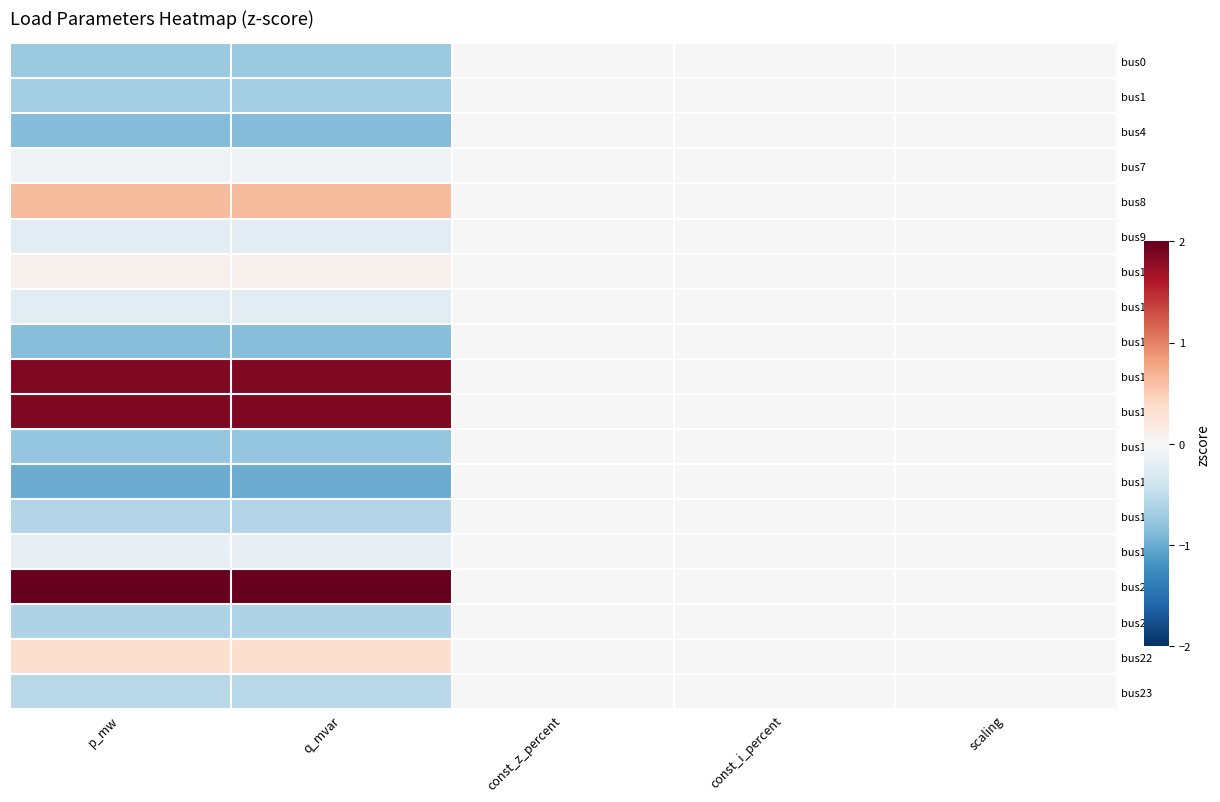

Reading left to right, what are all the values shown in this chart?

bus0: p_mw=-0.7	q_mvar=-0.7	const_z_percent=0.0	const_i_percent=0.0	scaling=0.0
bus1: p_mw=-0.7	q_mvar=-0.7	const_z_percent=0.0	const_i_percent=0.0	scaling=0.0
bus4: p_mw=-0.9	q_mvar=-0.9	const_z_percent=0.0	const_i_percent=0.0	scaling=0.0
bus7: p_mw=-0.1	q_mvar=-0.1	const_z_percent=0.0	const_i_percent=0.0	scaling=0.0
bus8: p_mw=0.6	q_mvar=0.6	const_z_percent=0.0	const_i_percent=0.0	scaling=0.0
bus9: p_mw=-0.2	q_mvar=-0.2	const_z_percent=0.0	const_i_percent=0.0	scaling=0.0
bus10: p_mw=0.1	q_mvar=0.1	const_z_percent=0.0	const_i_percent=0.0	scaling=0.0
bus11: p_mw=-0.2	q_mvar=-0.2	const_z_percent=0.0	const_i_percent=0.0	scaling=0.0
bus12: p_mw=-0.8	q_mvar=-0.8	const_z_percent=0.0	const_i_percent=0.0	scaling=0.0
bus14: p_mw=1.9	q_mvar=1.9	const_z_percent=0.0	const_i_percent=0.0	scaling=0.0
bus15: p_mw=1.9	q_mvar=1.9	const_z_percent=0.0	const_i_percent=0.0	scaling=0.0
bus16: p_mw=-0.8	q_mvar=-0.8	const_z_percent=0.0	const_i_percent=0.0	scaling=0.0
bus17: p_mw=-1.0	q_mvar=-1.0	const_z_percent=0.0	const_i_percent=0.0	scaling=0.0
bus18: p_mw=-0.6	q_mvar=-0.6	const_z_percent=0.0	const_i_percent=0.0	scaling=0.0
bus19: p_mw=-0.2	q_mvar=-0.2	const_z_percent=0.0	const_i_percent=0.0	scaling=0.0
bus20: p_mw=2.5	q_mvar=2.5	const_z_percent=0.0	const_i_percent=0.0	scaling=0.0
bus21: p_mw=-0.6	q_mvar=-0.6	const_z_percent=0.0	const_i_percent=0.0	scaling=0.0
bus22: p_mw=0.3	q_mvar=0.3	const_z_percent=0.0	const_i_percent=0.0	scaling=0.0
bus23: p_mw=-0.6	q_mvar=-0.6	const_z_percent=0.0	const_i_percent=0.0	scaling=0.0